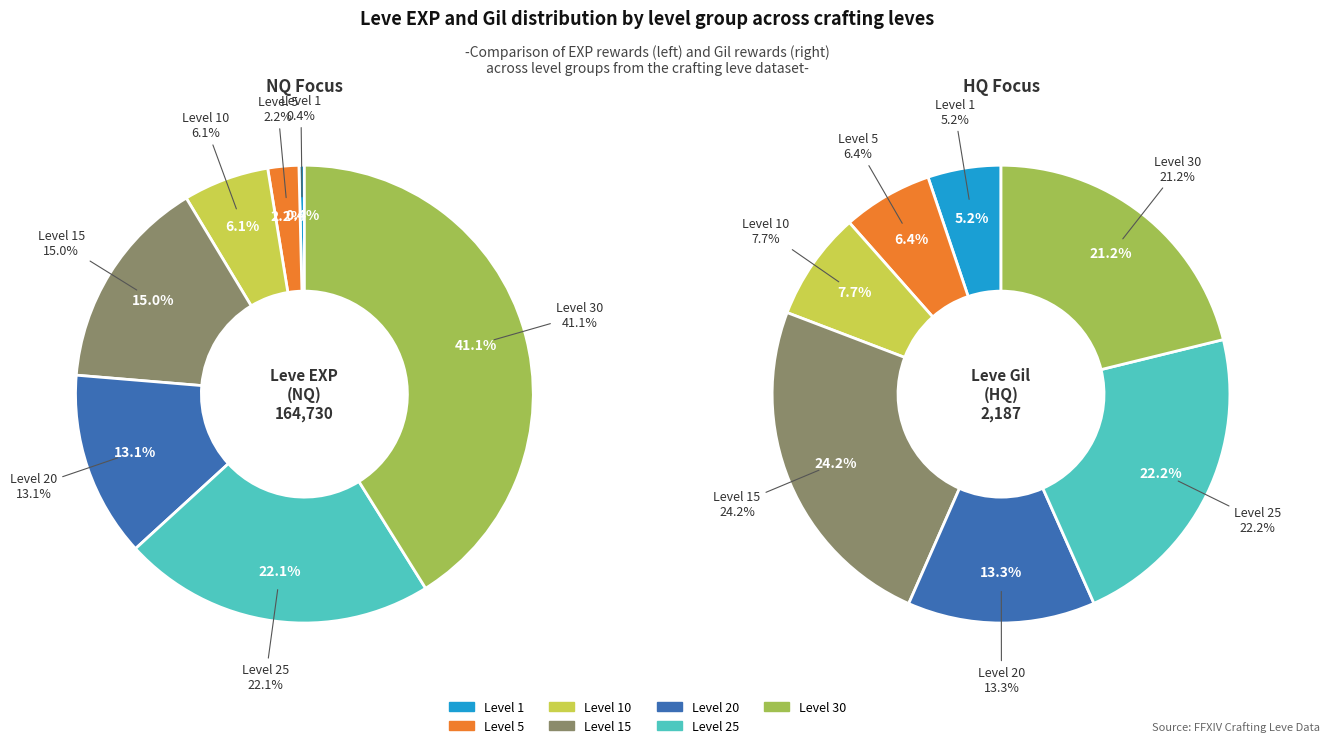

What portion of the pie excludes Level 10?

93.9%